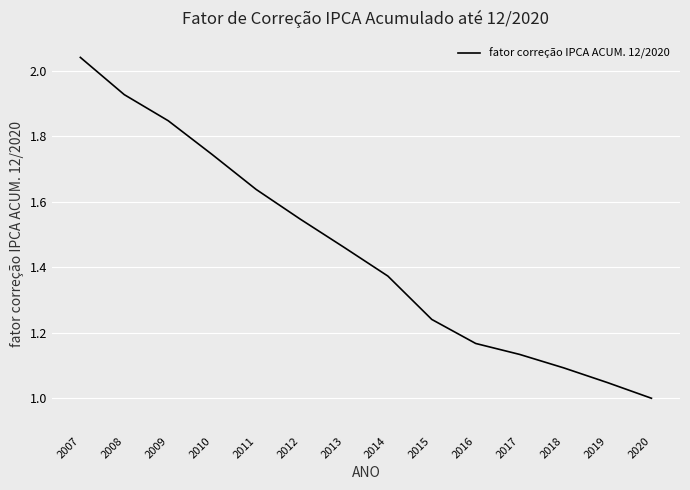

The chart shows a value of 1.0 at 2013. True or false?

False